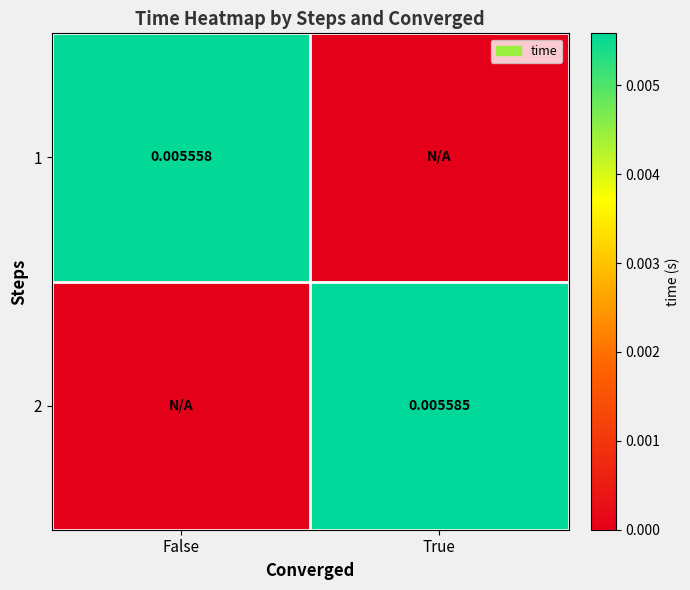

Is the value of 1 at False greater than the value of 2 at True?

No